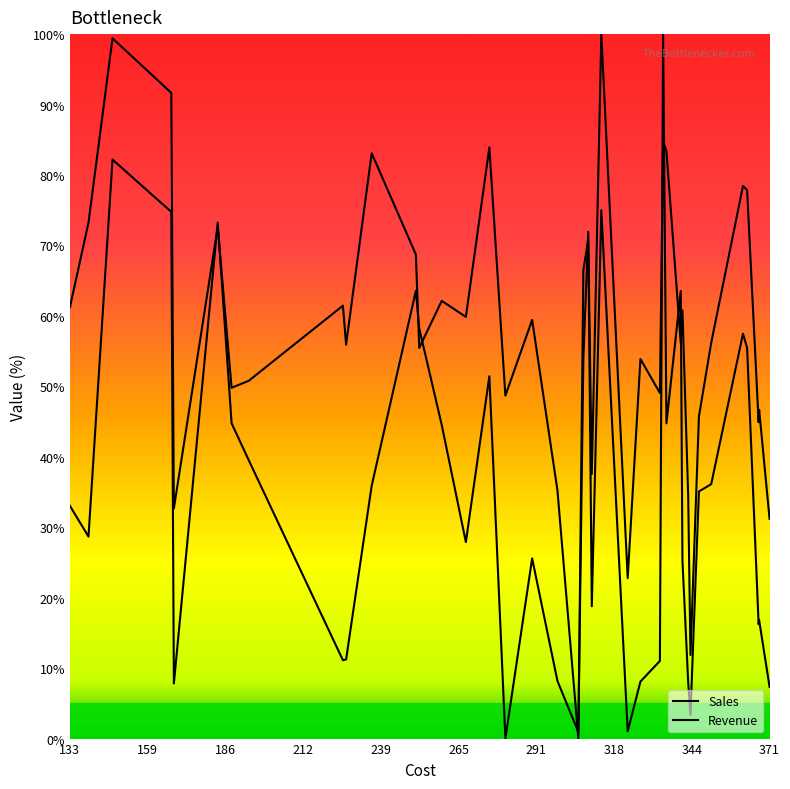

Where is Sales nearest to the value 50?

291